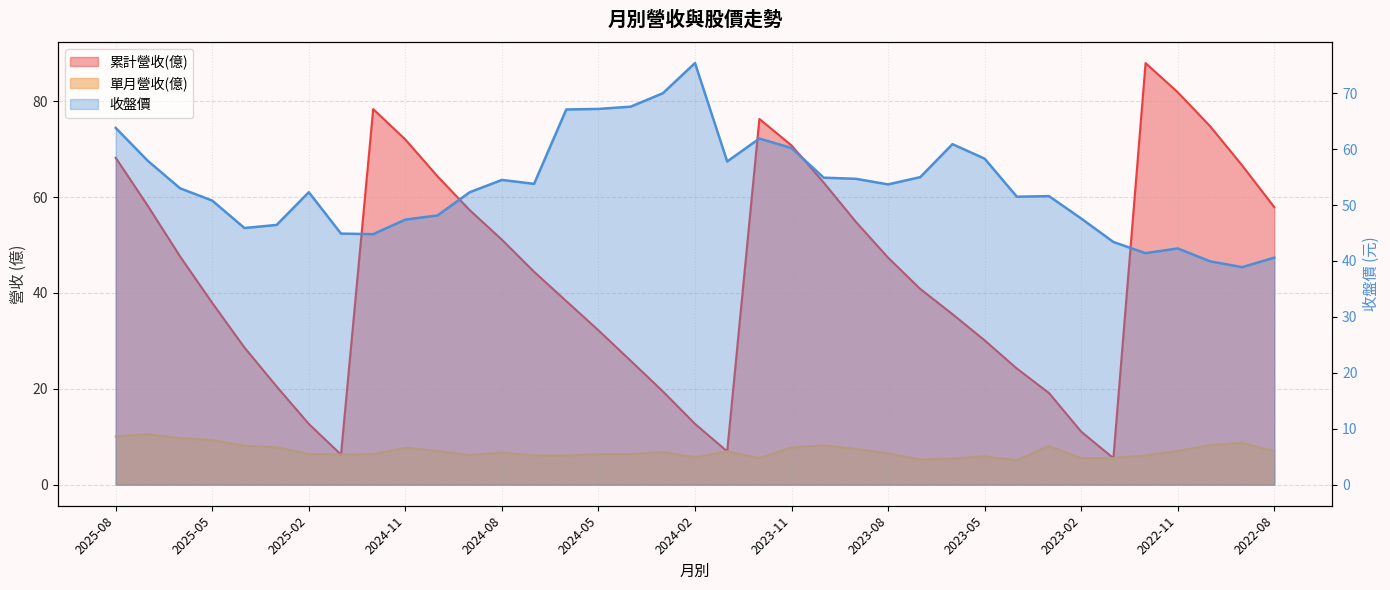

After their last crossing, which series has the higher values: 累計營收(億) or 收盤價?

累計營收(億)